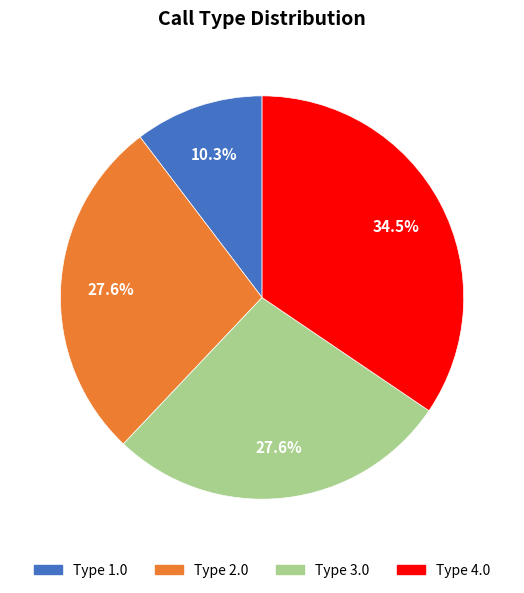

Combined, do Type 3.0 and Type 1.0 account for over 50%?

No